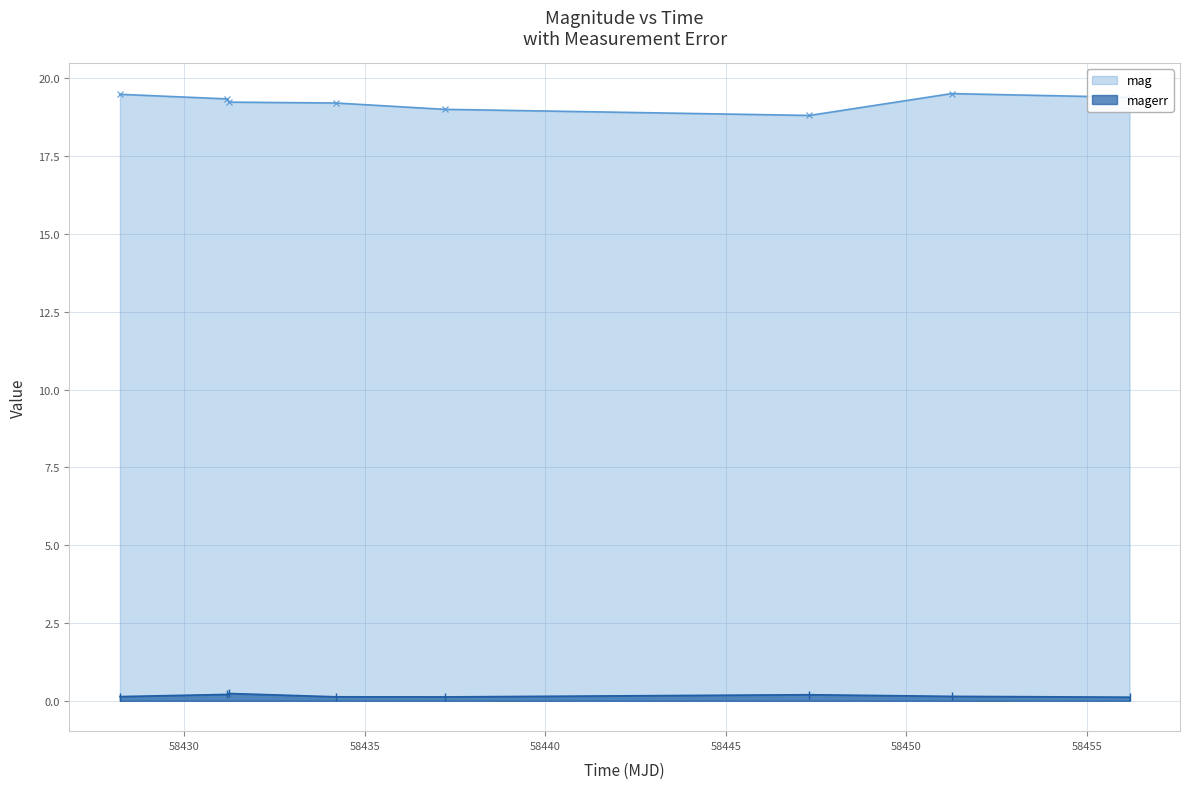

What is the label of the 8th point from the left?

58456.18546300009